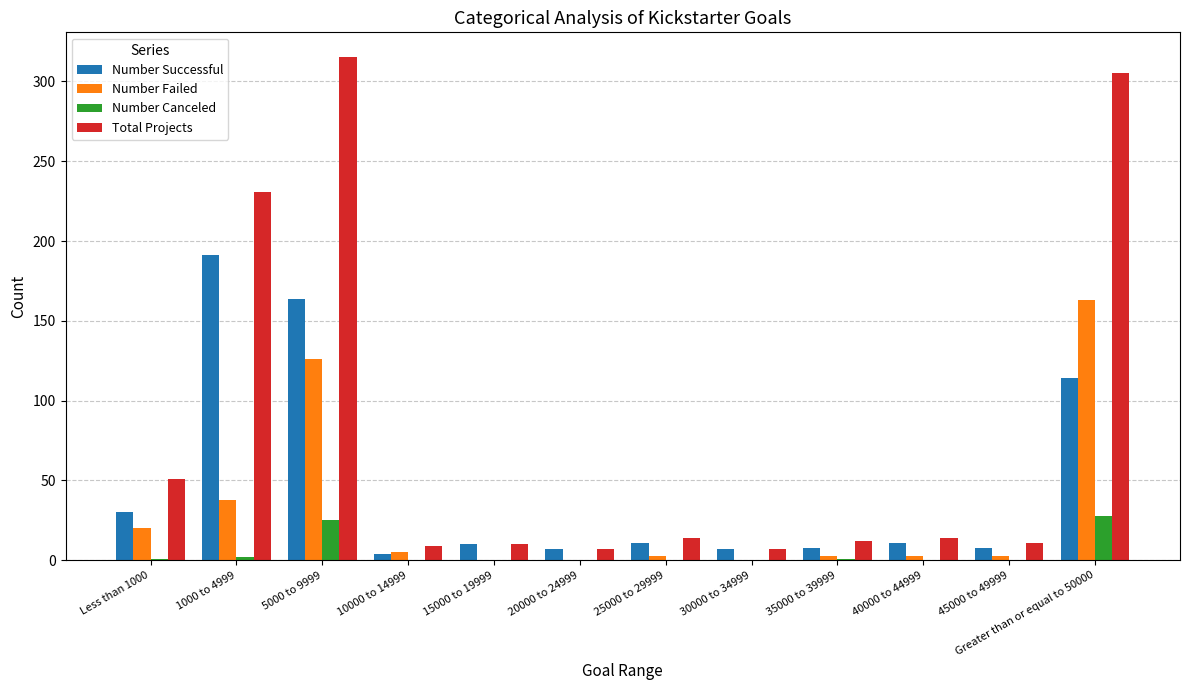

What is the sum of the Number Failed values at Greater than or equal to 50000 and 15000 to 19999?

163